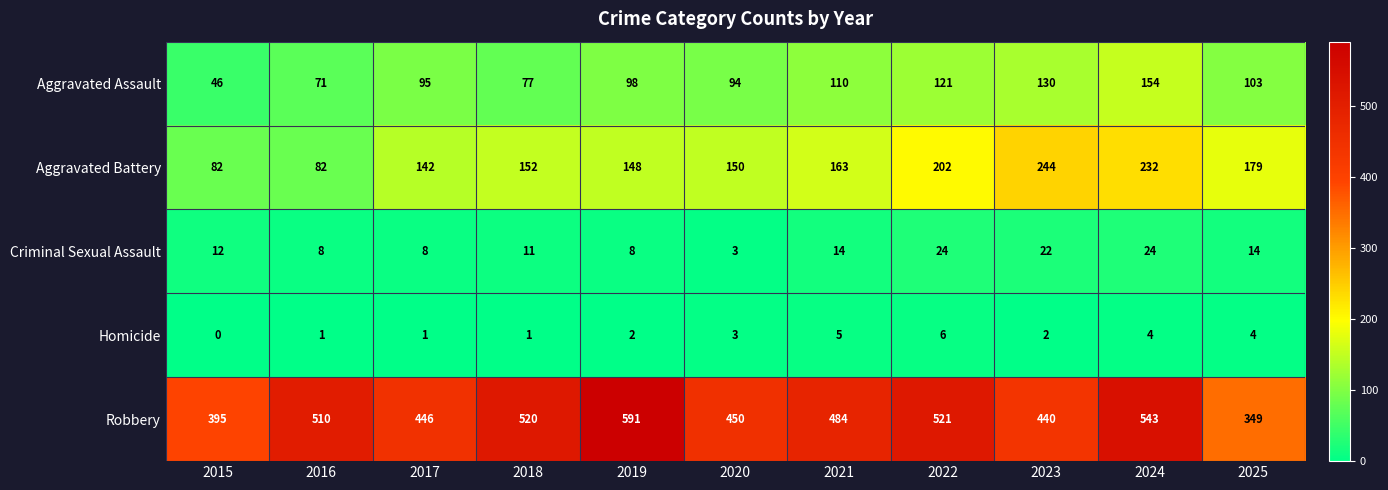

Which category has the highest value across all series?

2019